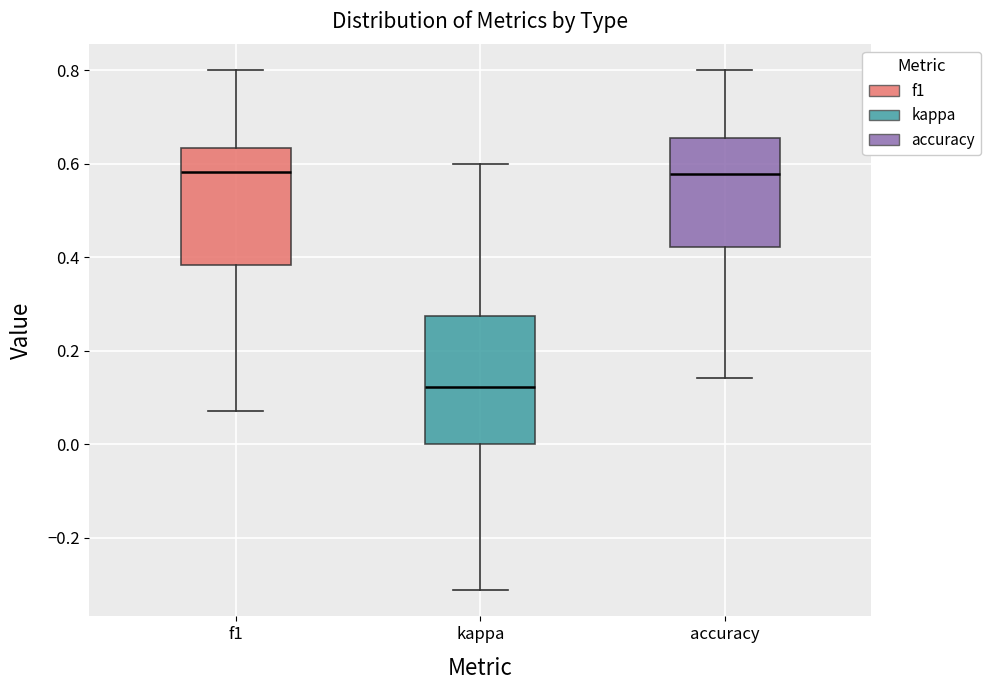

Reading left to right, transcribe this box plot: for each box, give where its median line is, the range the box spans, and where its two whiskers end, as read against the y-axis. The values are not printed on the chart, so give them approximately, as read against the axis.

f1: median 0.58, box 0.38 to 0.64, whiskers 0.08 to 0.80
kappa: median 0.12, box 0.00 to 0.28, whiskers -0.32 to 0.60
accuracy: median 0.58, box 0.42 to 0.66, whiskers 0.14 to 0.80